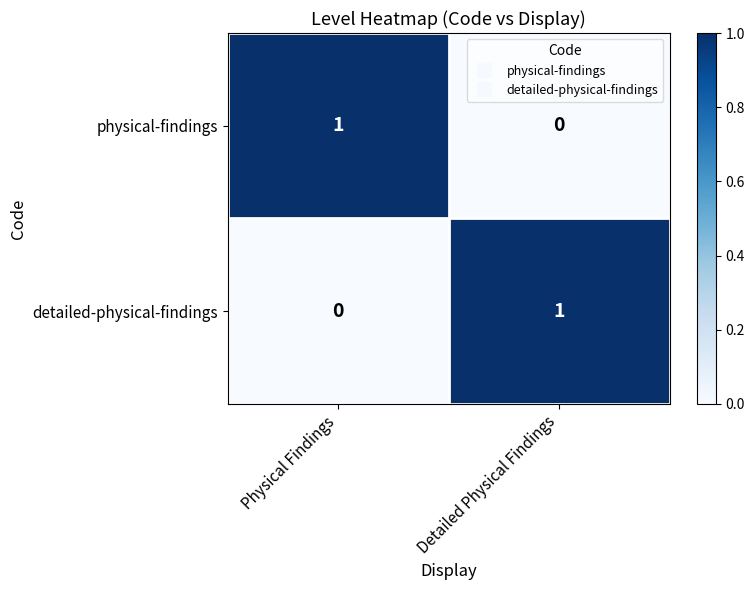

Which category has the lowest value in the physical-findings series?

Detailed Physical Findings